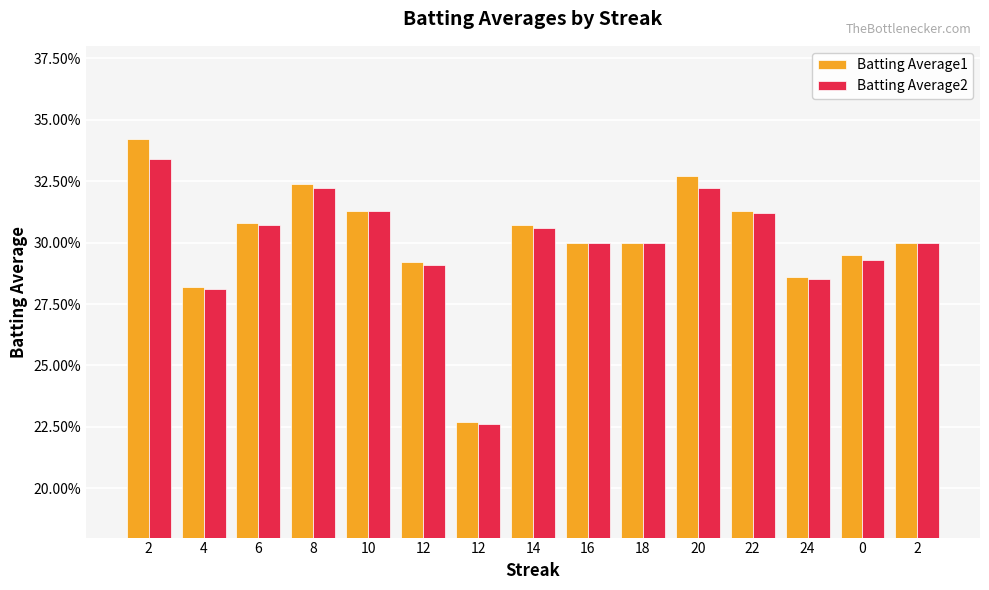

How many distinct data groups are displayed?

2